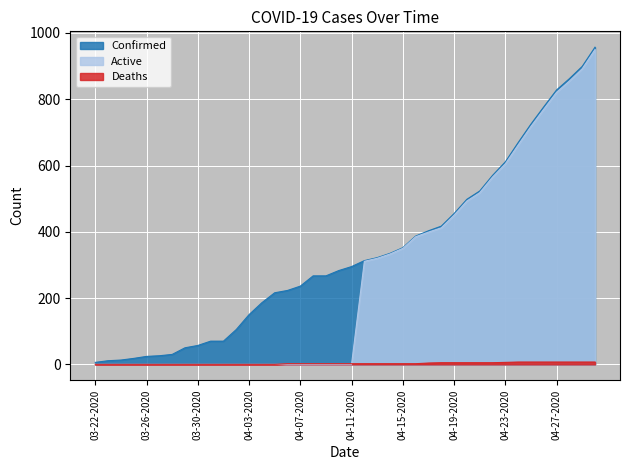

At how many categories does at least one series exceed 576?

8